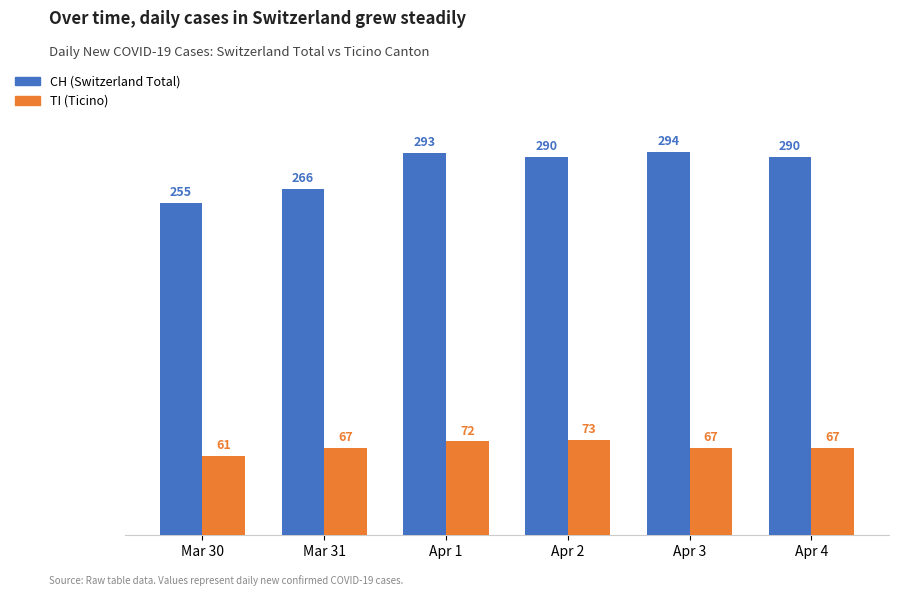

Read the TI (Ticino) value at Apr 1.

72